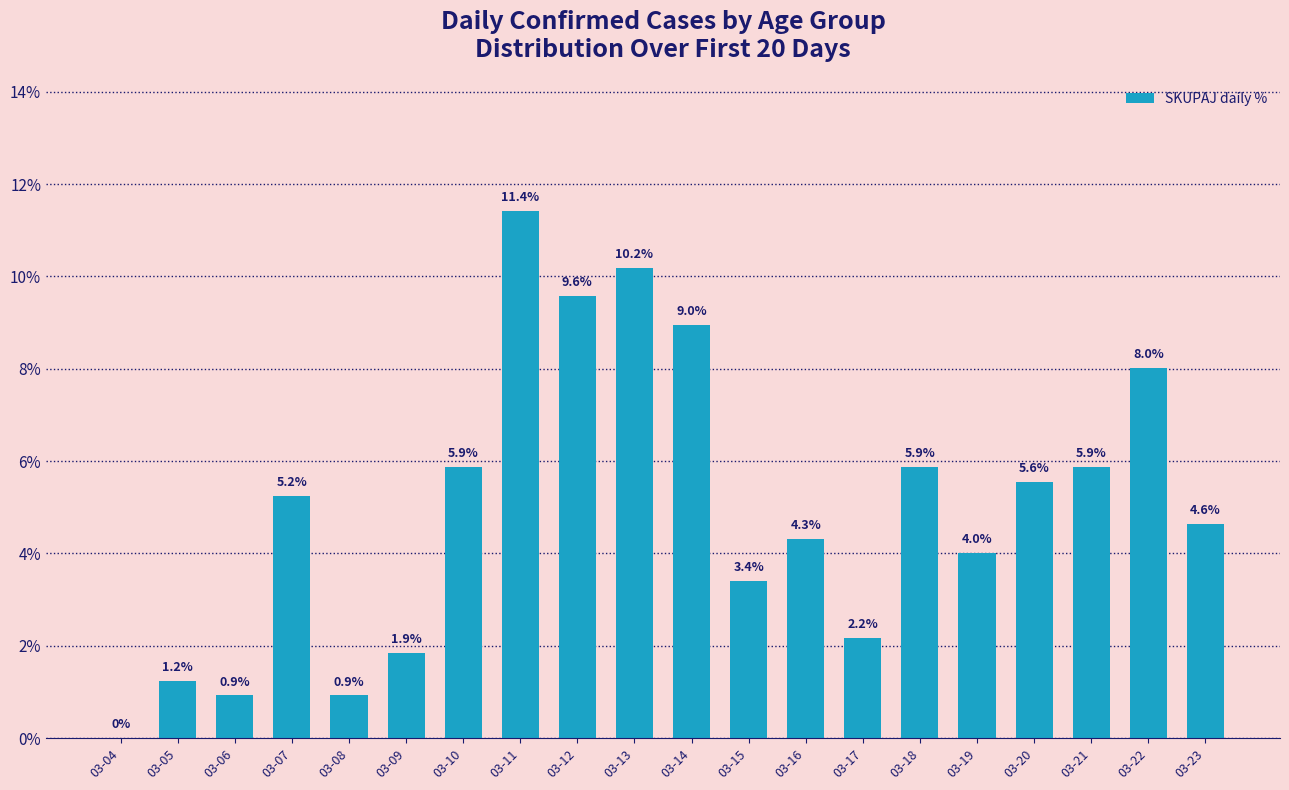

Are the bars horizontal?

No